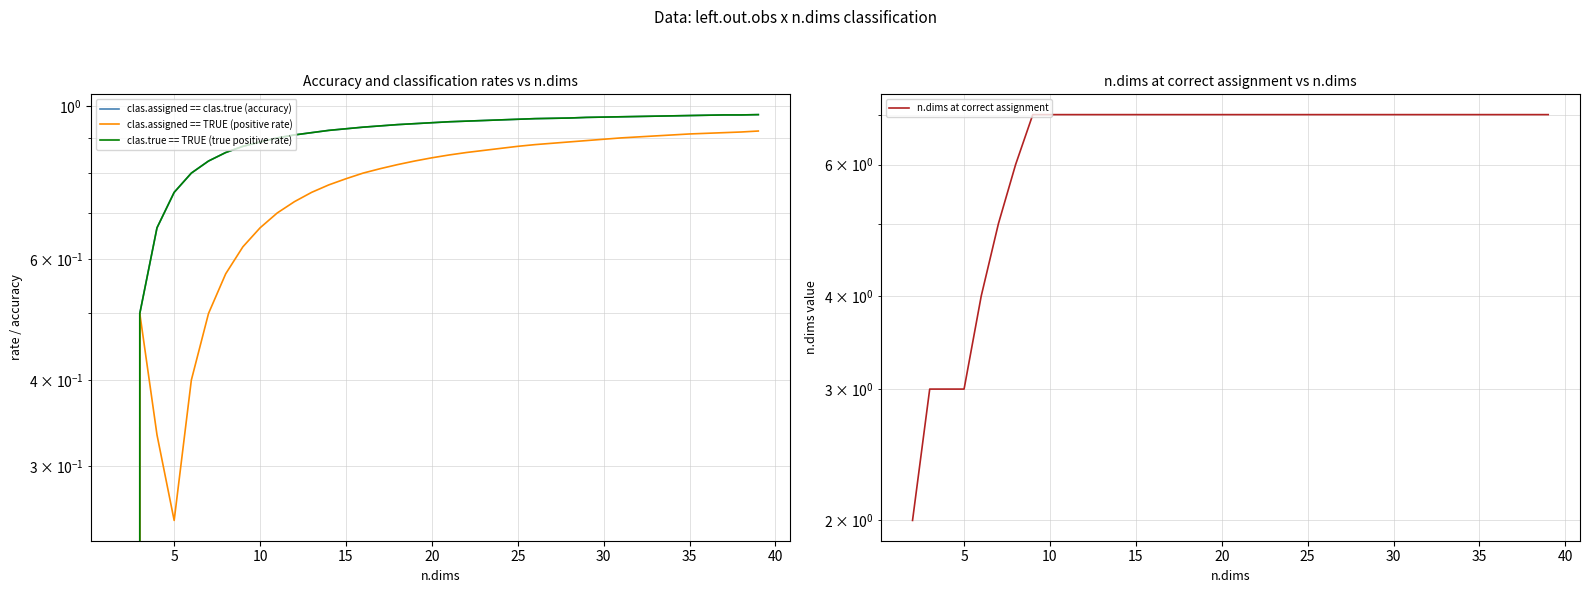

How many lines are shown in the chart?

4